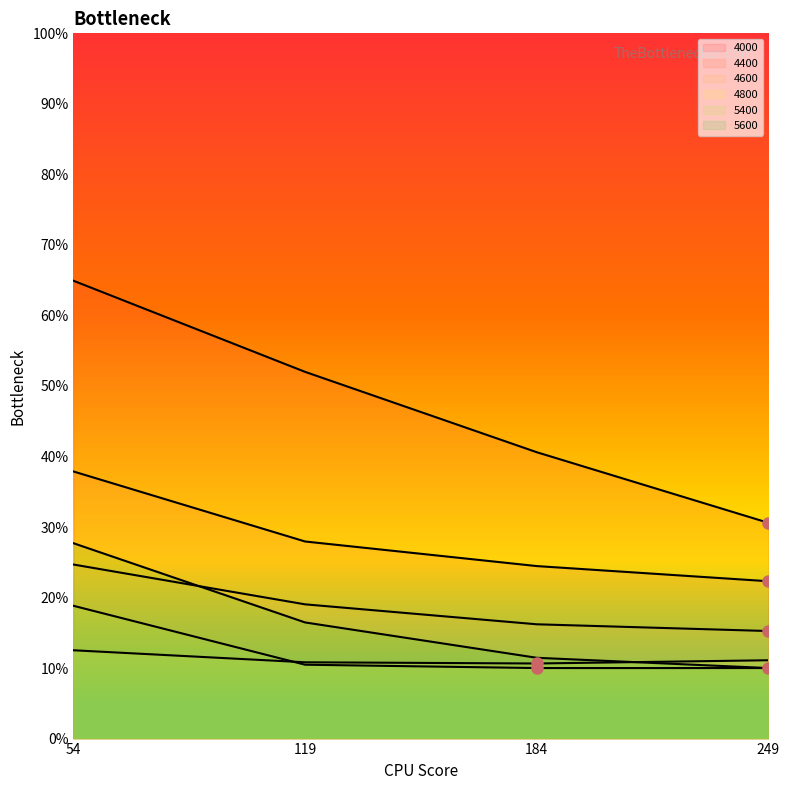

Reading left to right, list all the values displayed in this chart.

4000: 0.6	0.5	0.4	0.3
4400: 0.4	0.3	0.2	0.2
4600: 0.2	0.2	0.2	0.2
4800: 0.1	0.1	0.1	0.1
5400: 0.2	0.1	0.1	0.1
5600: 0.3	0.2	0.1	0.1